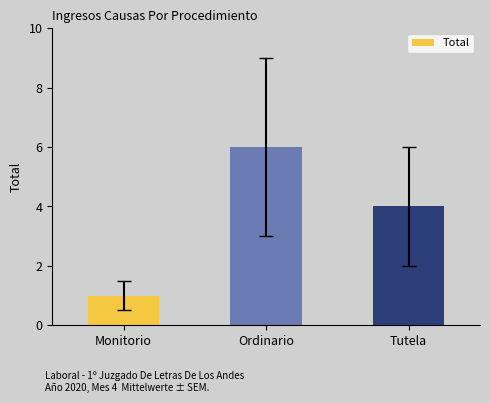

What is the maximum value shown in the chart?

6